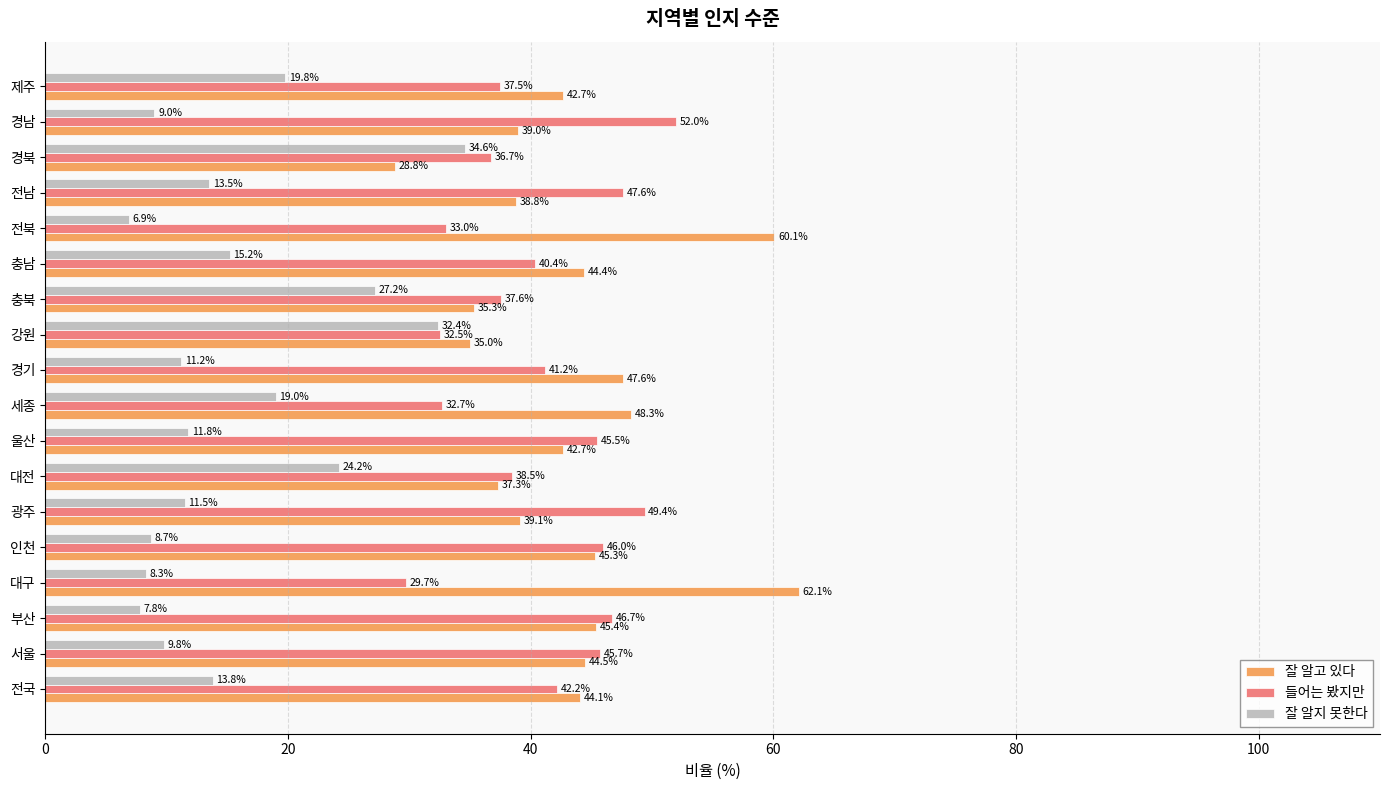

True or false: 잘 알고 있다 has a value of 18.0 at 전남.

False